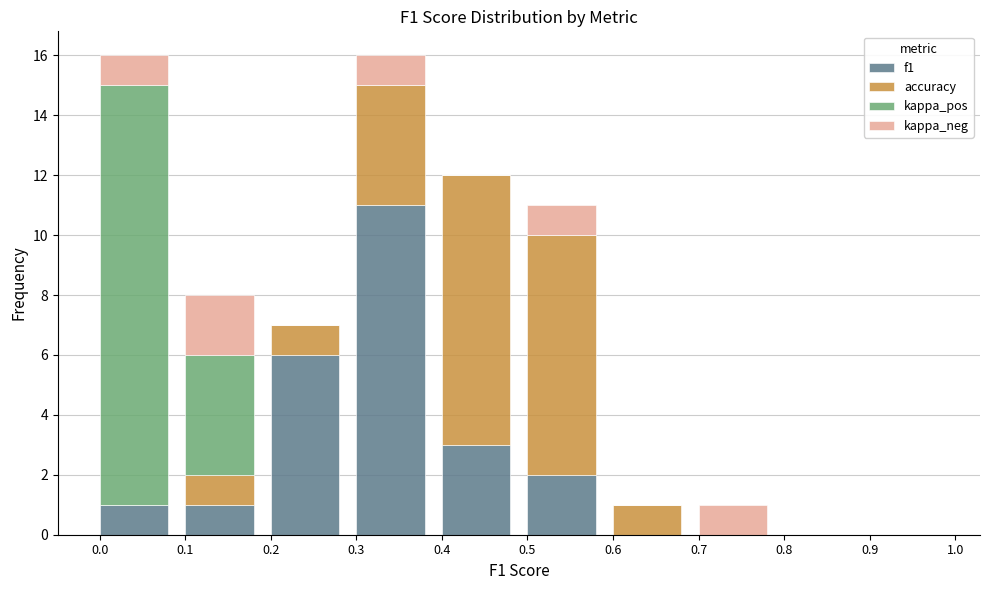

The value of f1 at 0.0 is 1. True or false?

True